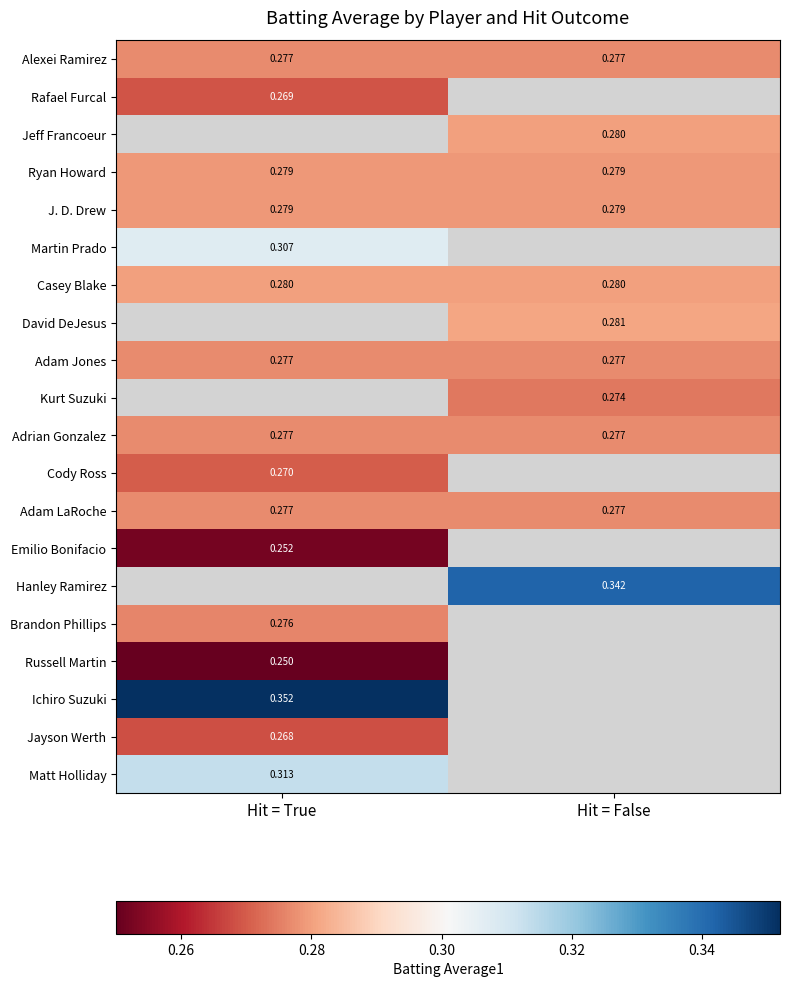

What is the sum of all Ryan Howard values?

0.6